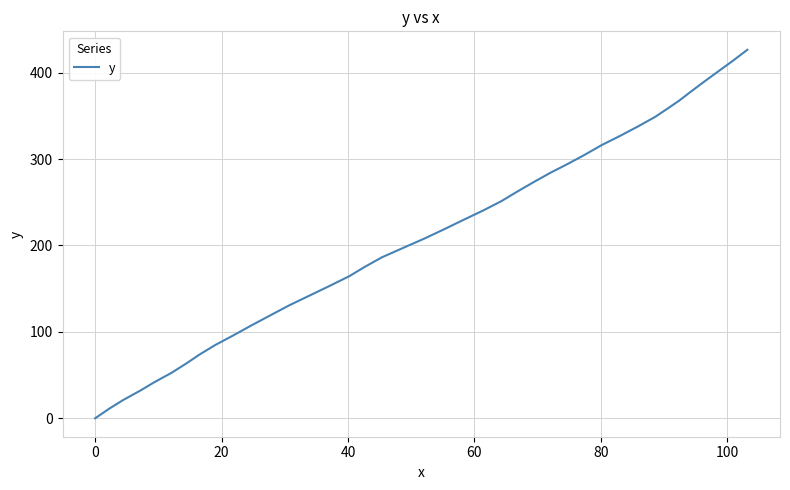

What is the maximum value shown in the chart?

426.5